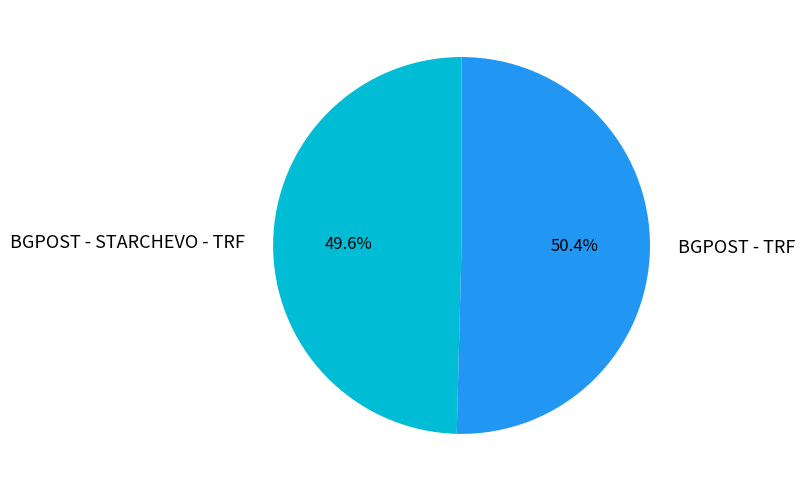

The BGPOST - TRF slice represents 50% of the pie. True or false?

True